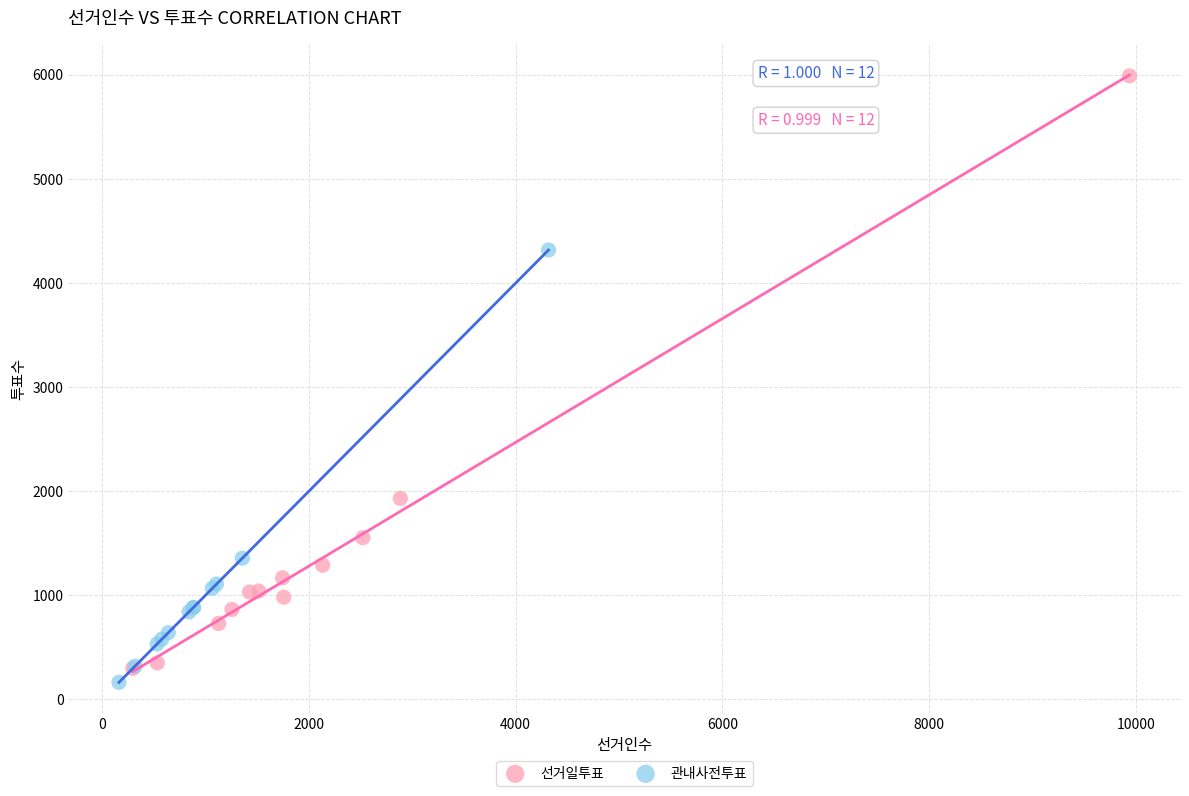

Which series has the largest Y range (max minus min)?

선거일투표